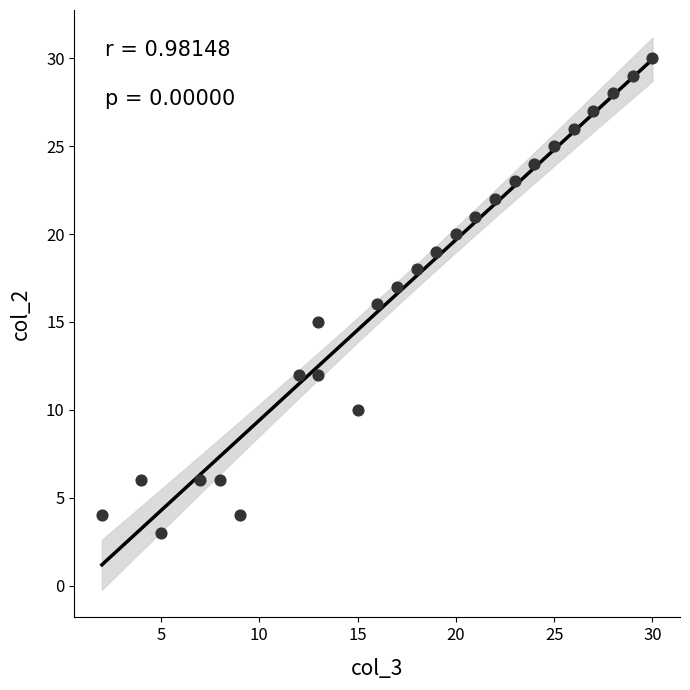

What is the range of X values (max minus min)?

28